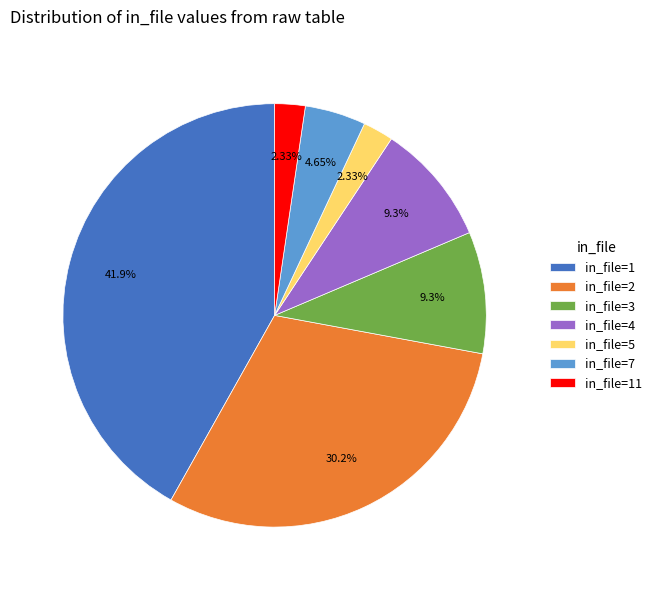

Combined, do in_file=2 and in_file=4 account for over 50%?

No